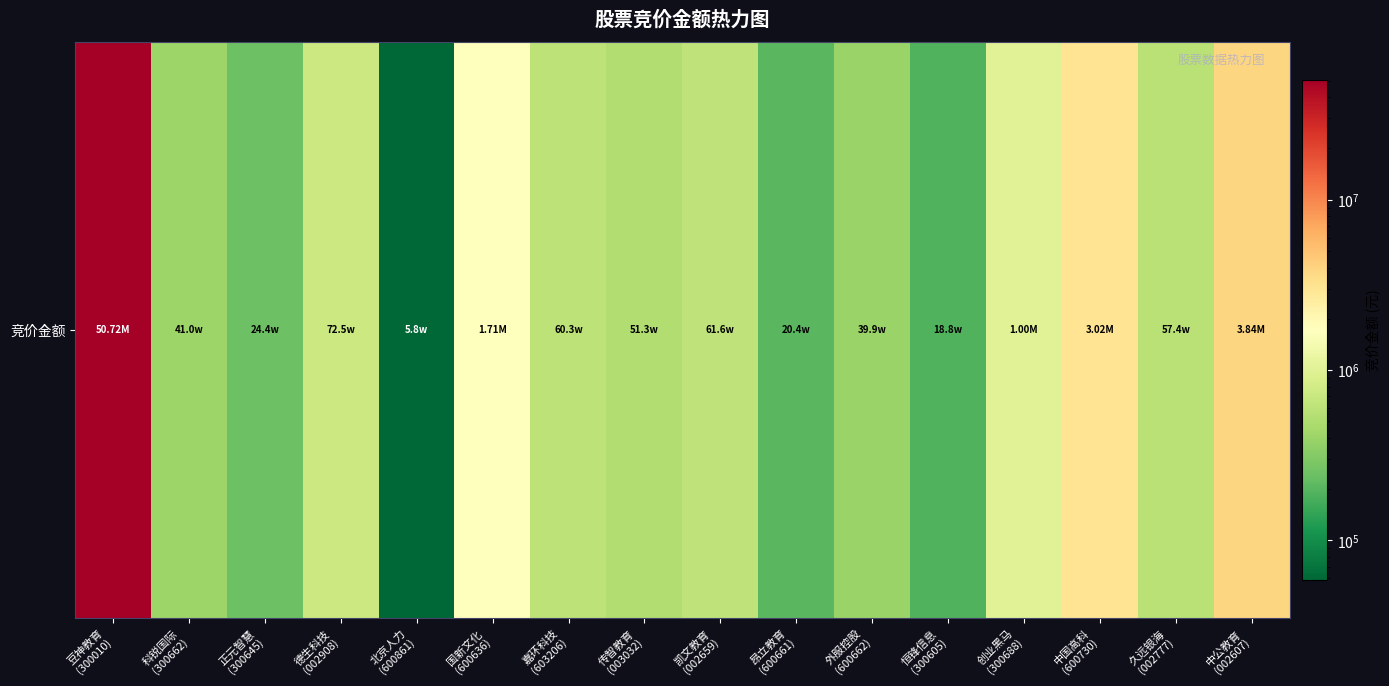

Which label corresponds to the largest value in the chart?

豆神教育
(300010)